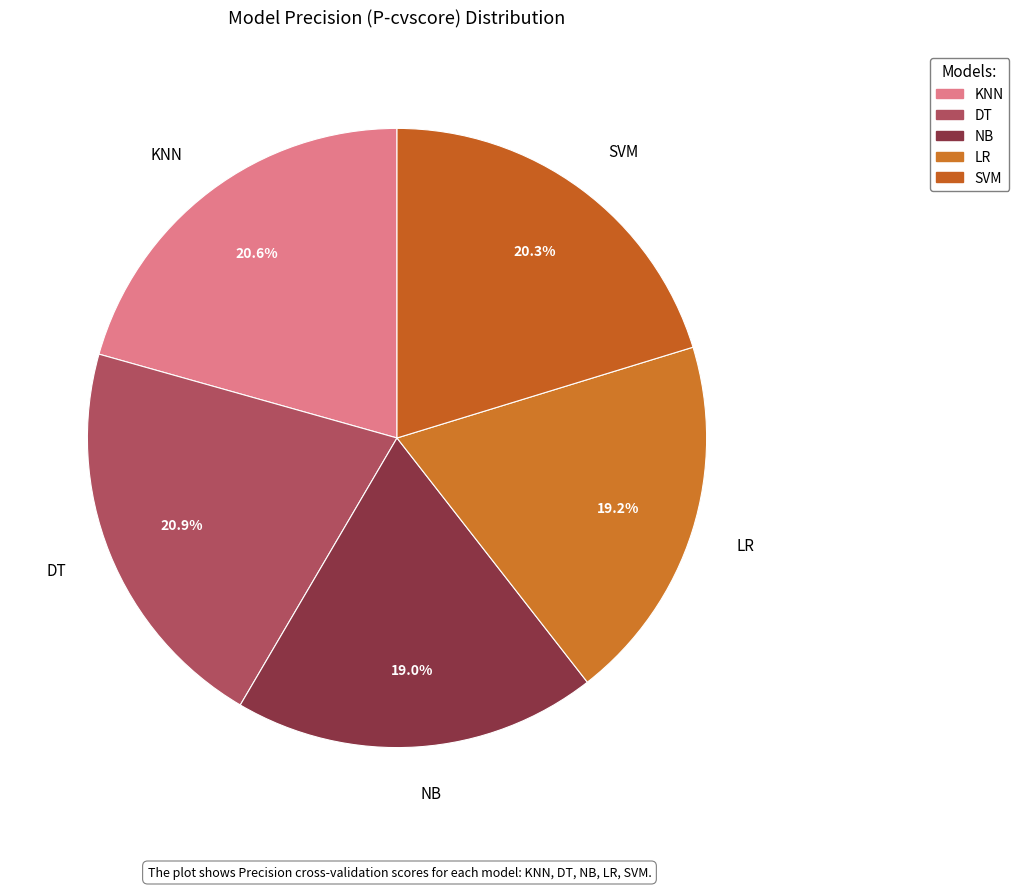

Is it true that SVM is 20% of the pie?

True